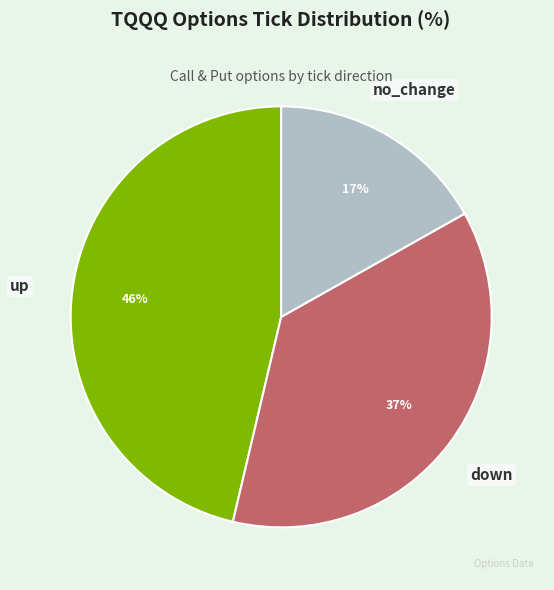

To the nearest percent, what percentage of the pie is up?

46%